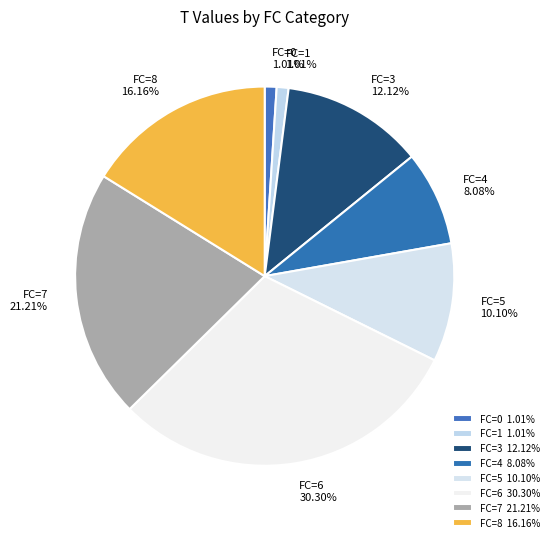

What is the ratio of the value at FC=3 to the value at FC=1?

12.0